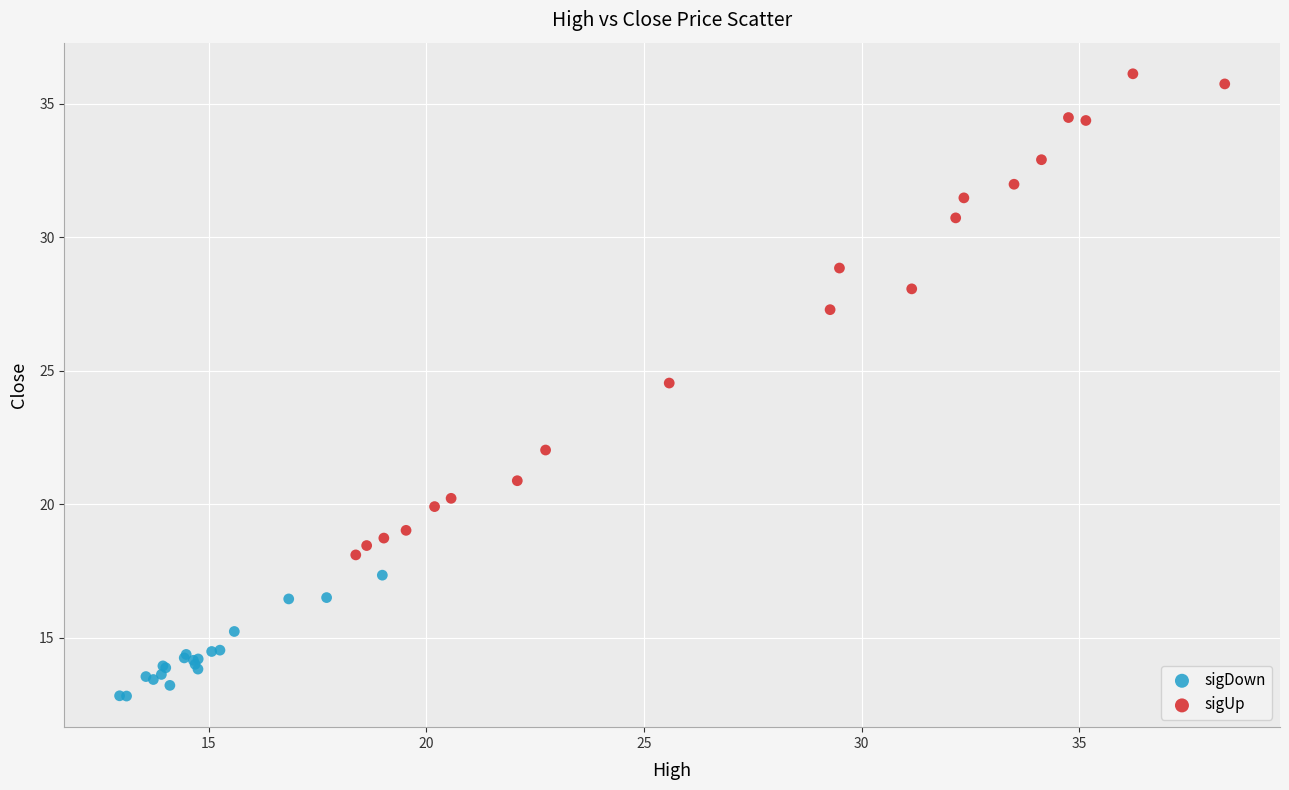

Which series has the widest spread of Y values?

sigUp